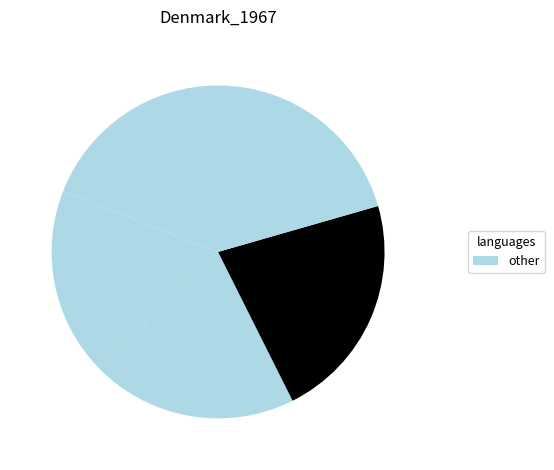

How many segments does this pie chart have?

5